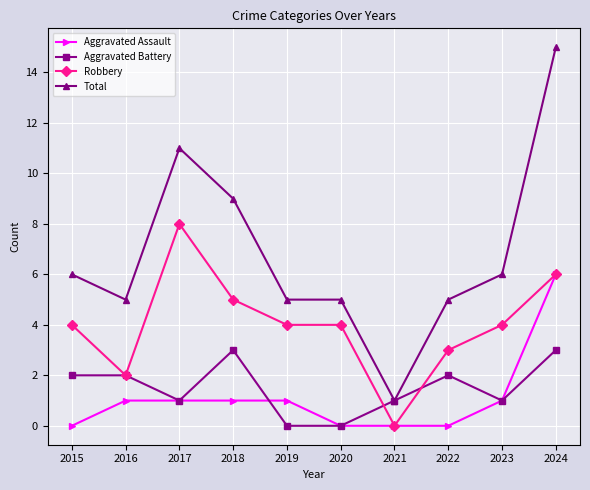

Is this an area chart (filled region under the line)?

No